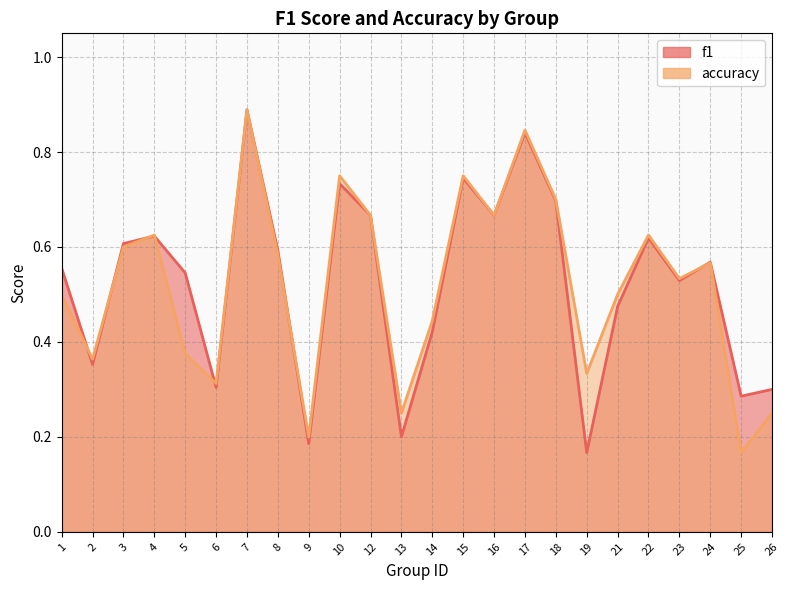

The f1 series shows 0.4 at 2. True or false?

True